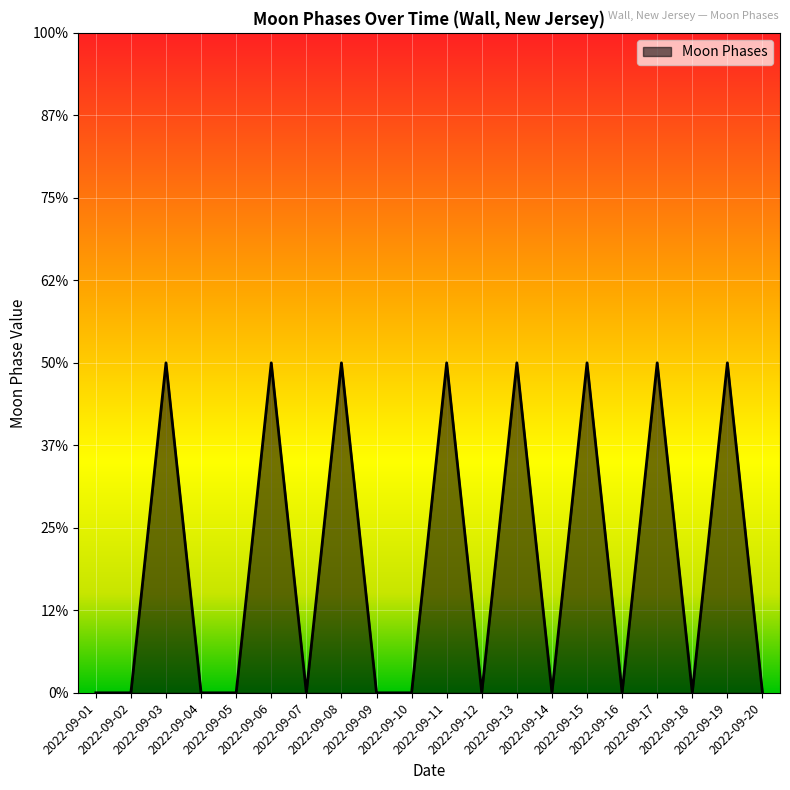

Rank the categories by value from highest to lowest.

2022-09-03, 2022-09-06, 2022-09-08, 2022-09-11, 2022-09-13, 2022-09-15, 2022-09-17, 2022-09-19, 2022-09-01, 2022-09-02, 2022-09-04, 2022-09-05, 2022-09-07, 2022-09-09, 2022-09-10, 2022-09-12, 2022-09-14, 2022-09-16, 2022-09-18, 2022-09-20